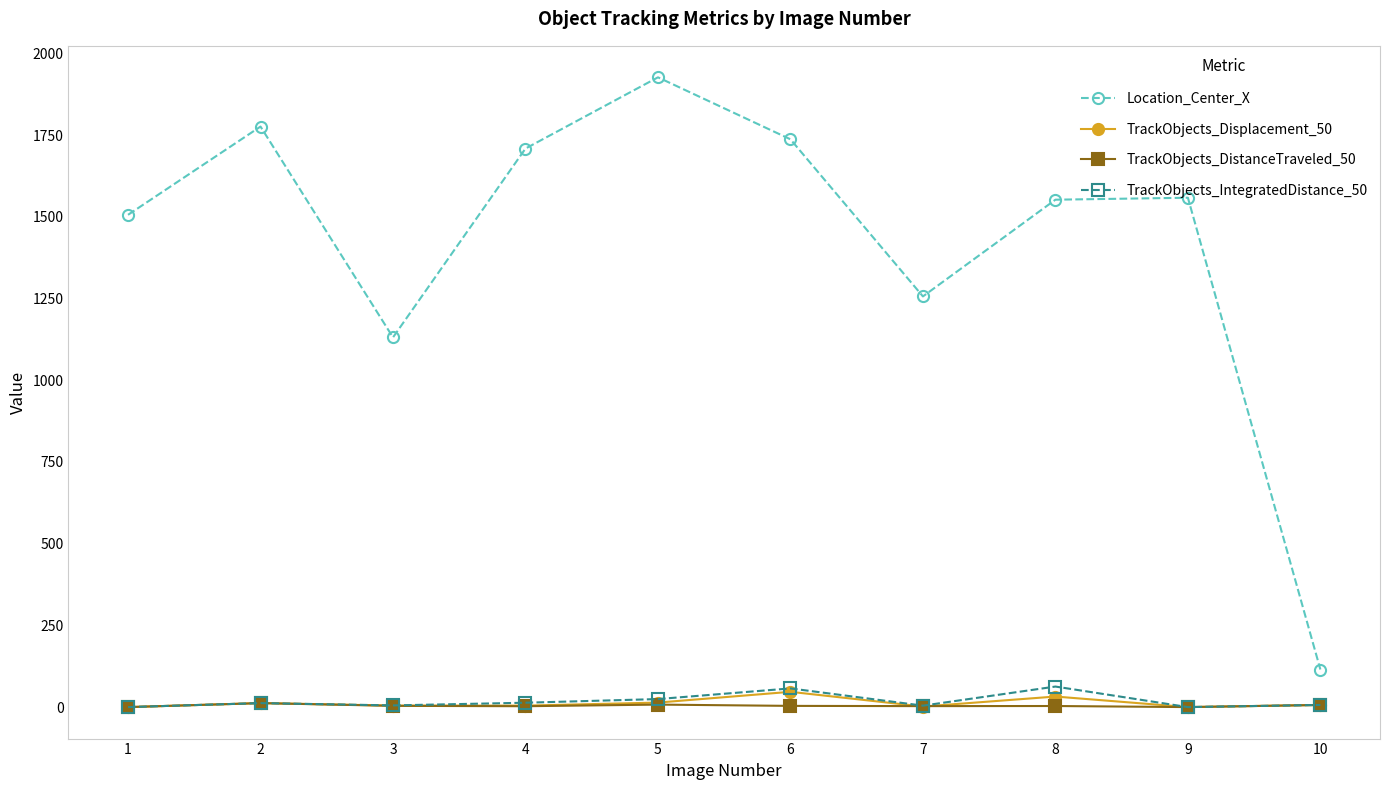

What is the difference between the maximum and minimum values in the Location_Center_X series?

1812.0